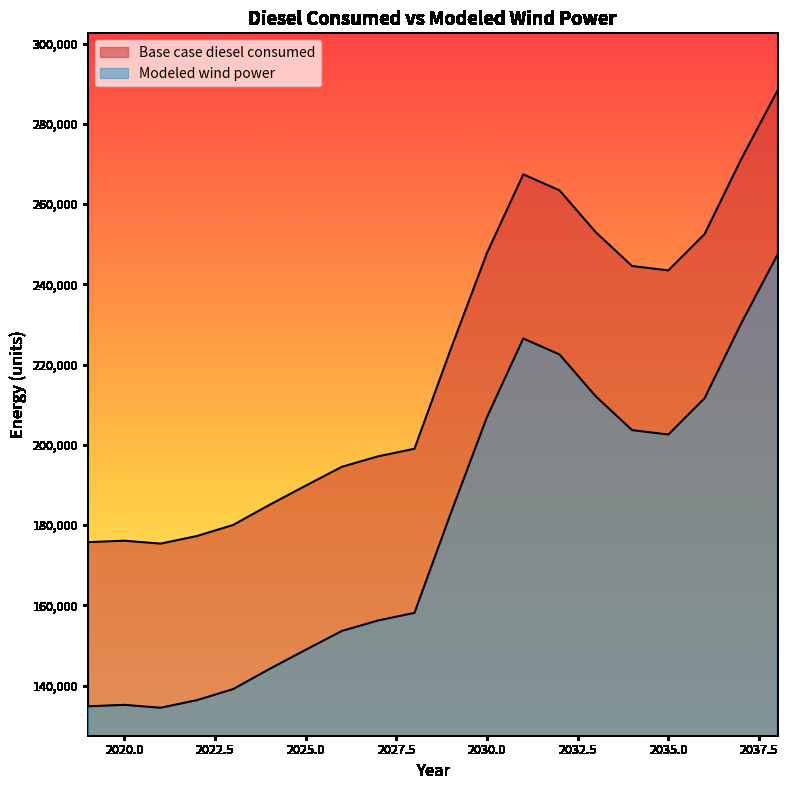

The Base case diesel consumed series shows 252526.4 at 2036. True or false?

True